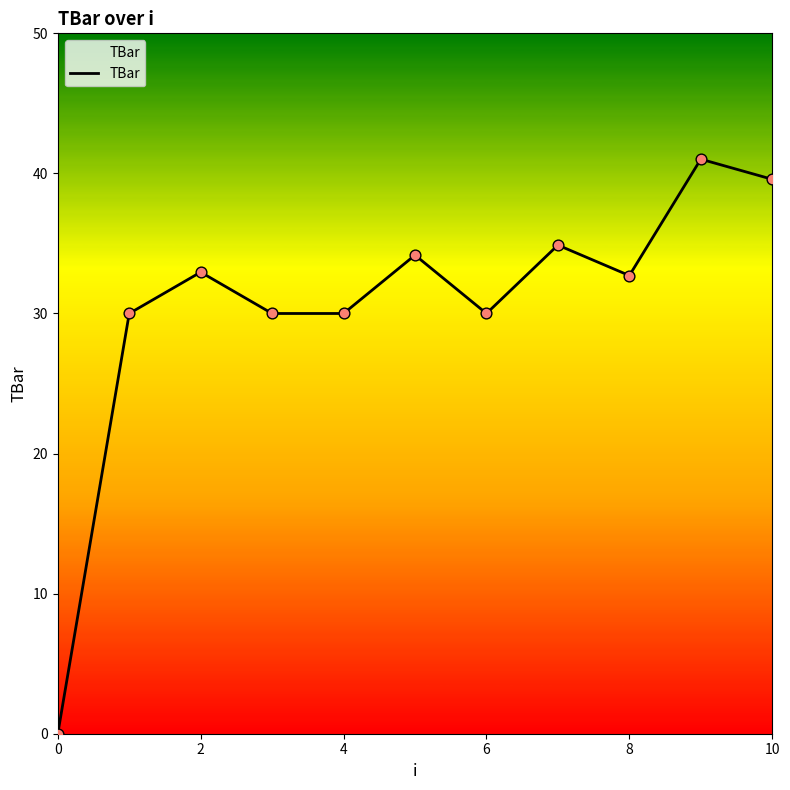

Is this an area chart (filled region under the line)?

Yes